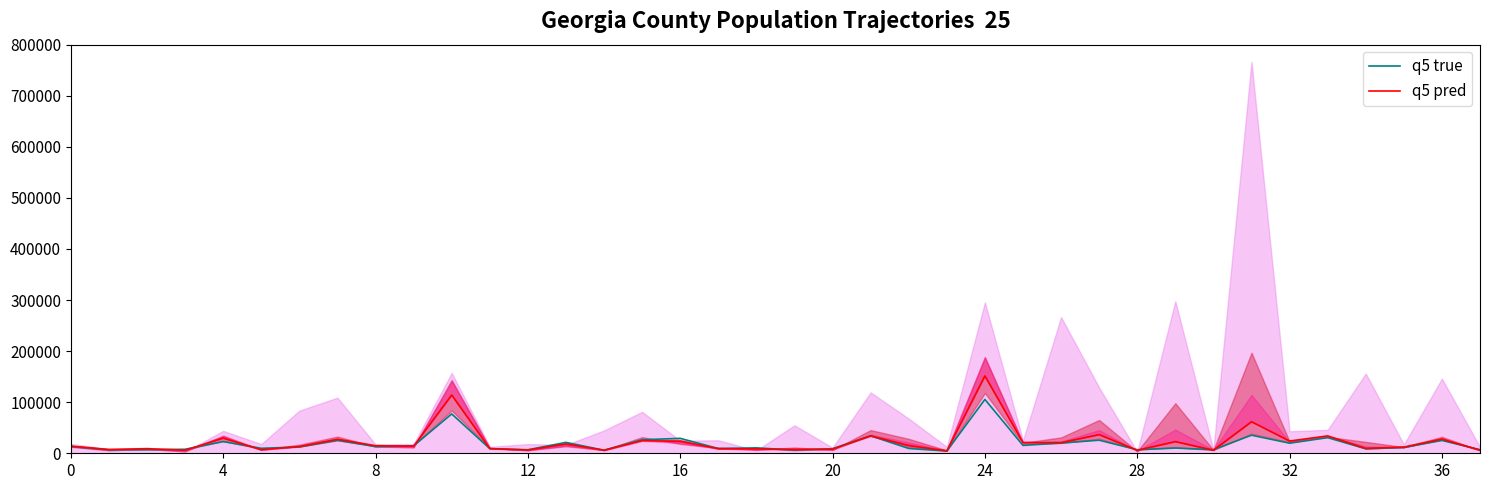

What is the total value across all series at 0?

27317